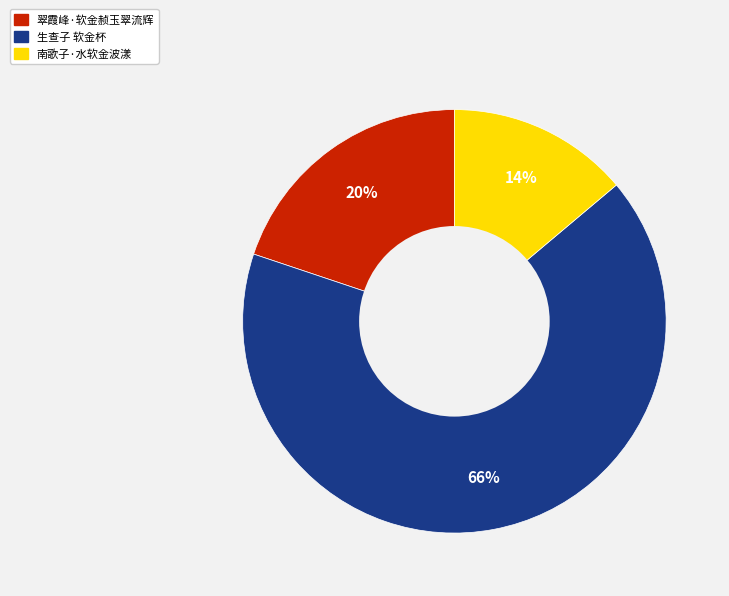

To the nearest percent, what percentage of the pie is 南歌子·水软金波漾?

14%